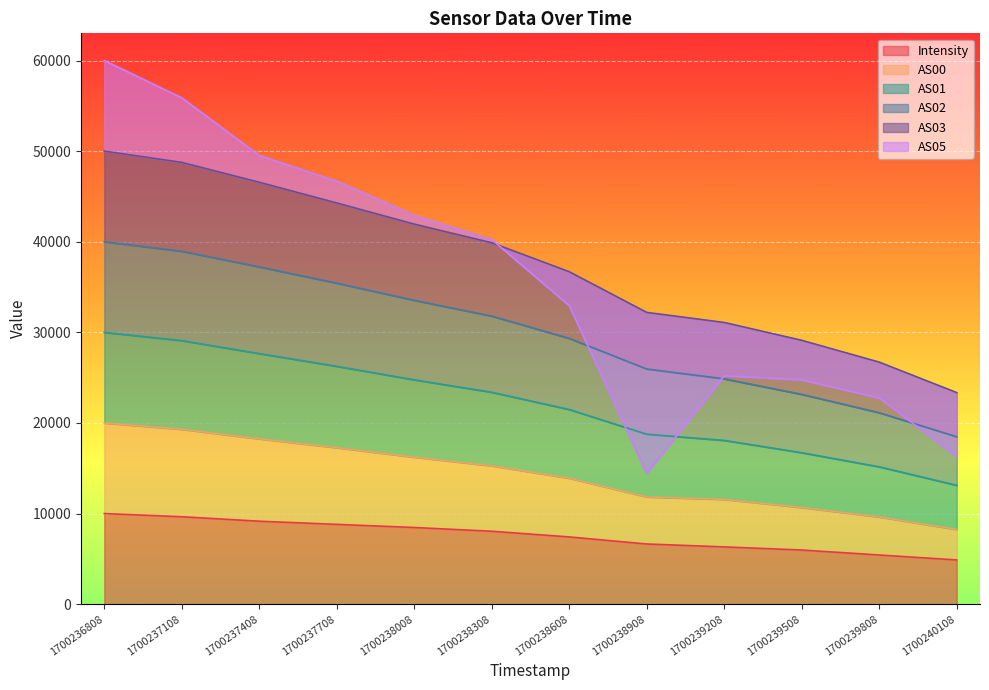

Which label corresponds to the smallest value in the chart?

1700240108